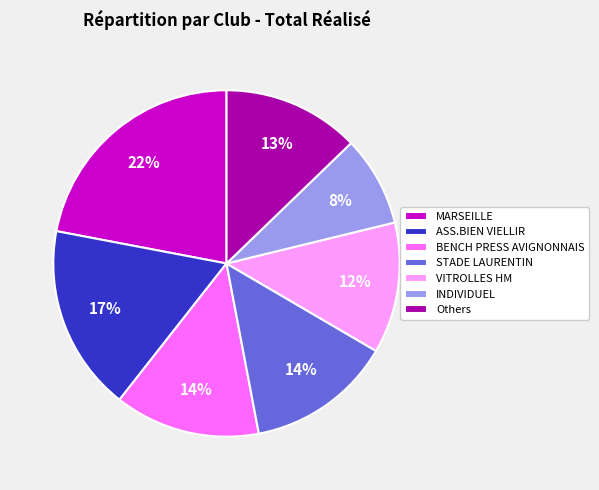

To the nearest percent, what is the difference between the largest and smallest slice percentages?

14%